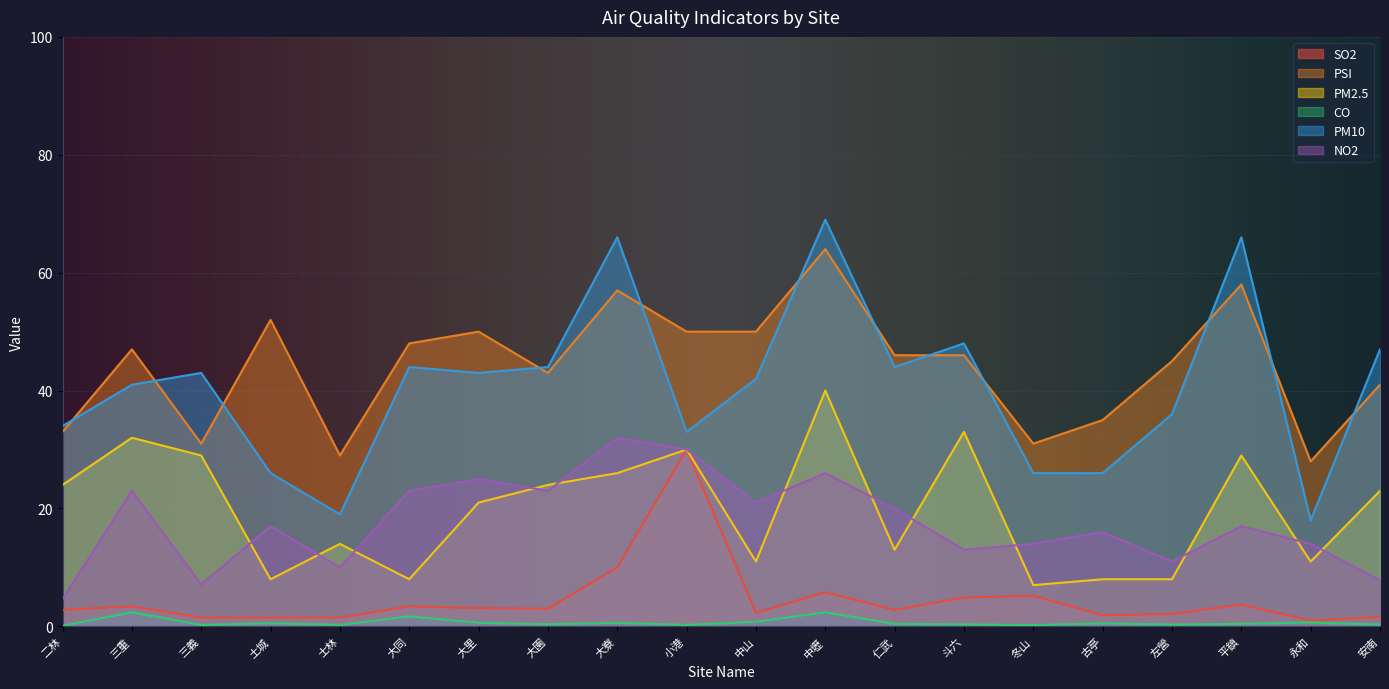

Reading left to right, extract all data points from this chart.

SO2: 二林=2.8	三重=3.4	三義=1.5	土城=1.5	士林=1.5	大同=3.4	大里=3.1	大園=3.0	大寮=10.0	小港=30.0	中山=2.3	中壢=5.8	仁武=2.8	斗六=4.9	冬山=5.2	古亭=1.9	左營=2.1	平鎮=3.7	永和=1.0	安南=1.6
PSI: 二林=33.0	三重=47.0	三義=31.0	土城=52.0	士林=29.0	大同=48.0	大里=50.0	大園=43.0	大寮=57.0	小港=50.0	中山=50.0	中壢=64.0	仁武=46.0	斗六=46.0	冬山=31.0	古亭=35.0	左營=45.0	平鎮=58.0	永和=28.0	安南=41.0
PM2.5: 二林=24.0	三重=32.0	三義=29.0	土城=8.0	士林=14.0	大同=8.0	大里=21.0	大園=24.0	大寮=26.0	小港=30.0	中山=11.0	中壢=40.0	仁武=13.0	斗六=33.0	冬山=7.0	古亭=8.0	左營=8.0	平鎮=29.0	永和=11.0	安南=23.0
CO: 二林=0.1	三重=2.4	三義=0.2	土城=0.6	士林=0.3	大同=1.7	大里=0.6	大園=0.4	大寮=0.6	小港=0.3	中山=0.8	中壢=2.4	仁武=0.4	斗六=0.3	冬山=0.2	古亭=0.5	左營=0.3	平鎮=0.4	永和=0.7	安南=0.3
PM10: 二林=34.0	三重=41.0	三義=43.0	土城=26.0	士林=19.0	大同=44.0	大里=43.0	大園=44.0	大寮=66.0	小港=33.0	中山=42.0	中壢=69.0	仁武=44.0	斗六=48.0	冬山=26.0	古亭=26.0	左營=36.0	平鎮=66.0	永和=18.0	安南=47.0
NO2: 二林=4.6	三重=23.0	三義=7.1	土城=17.0	士林=10.0	大同=23.0	大里=25.0	大園=23.0	大寮=32.0	小港=30.0	中山=21.0	中壢=26.0	仁武=20.0	斗六=13.0	冬山=14.0	古亭=16.0	左營=11.0	平鎮=17.0	永和=14.0	安南=7.8